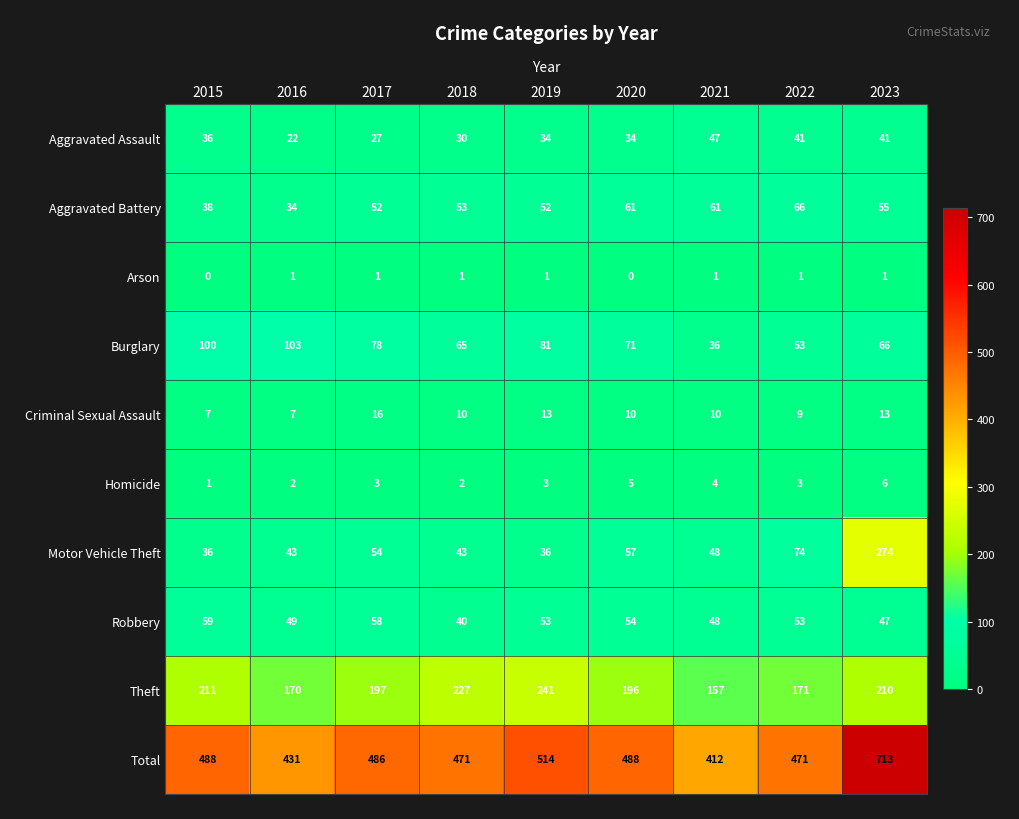

Rank the series at 2017 from lowest to highest value.

Arson, Homicide, Criminal Sexual Assault, Aggravated Assault, Aggravated Battery, Motor Vehicle Theft, Robbery, Burglary, Theft, Total